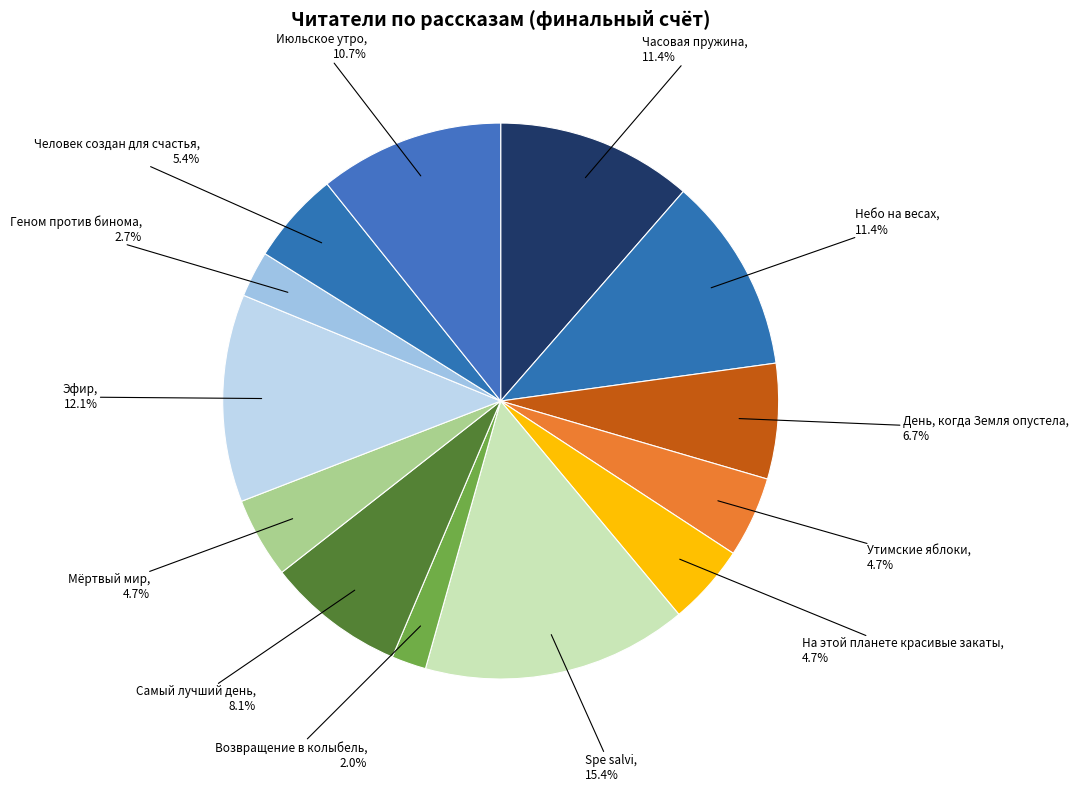

How many slices are in this pie chart?

13